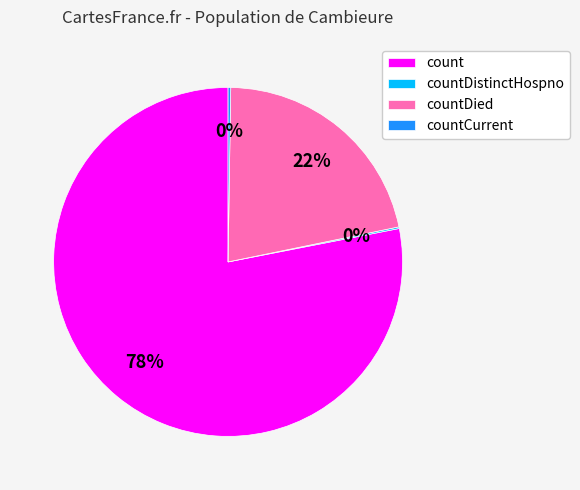

Do countDied and count together represent more than half of the pie?

Yes